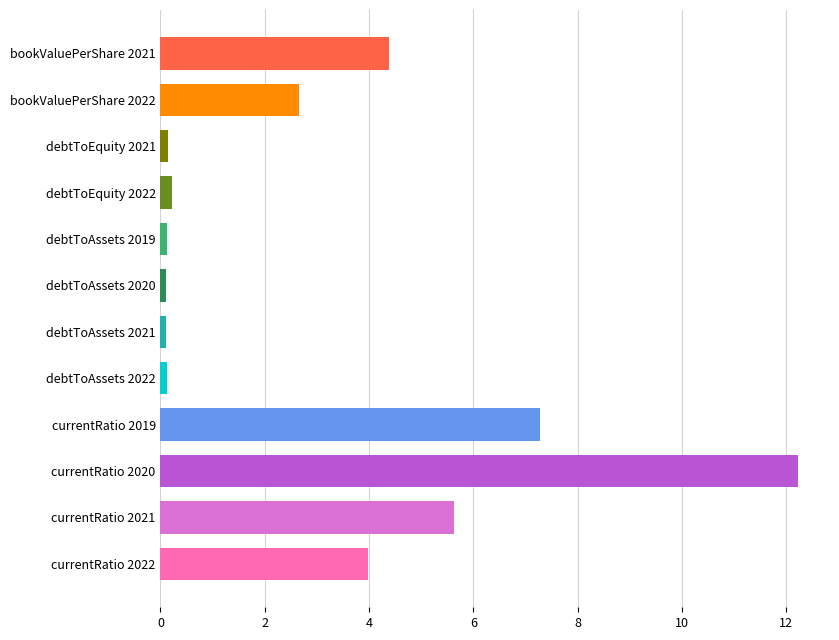

At which category does the chart reach its peak across all series?

currentRatio 2020